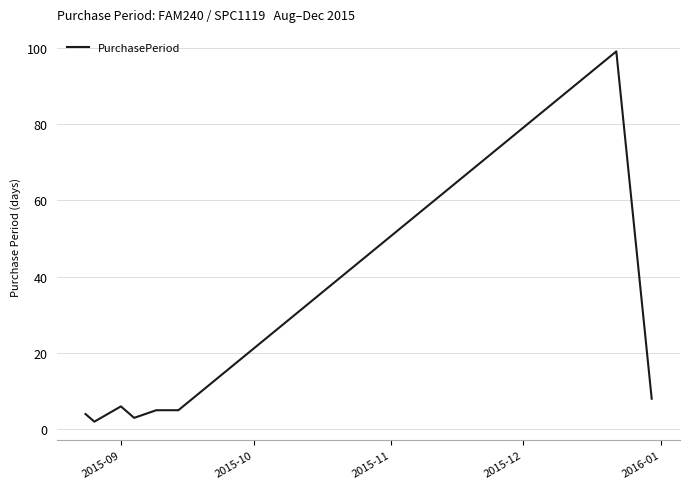

True or false: there are more than 1 points higher than both neighbors.

True